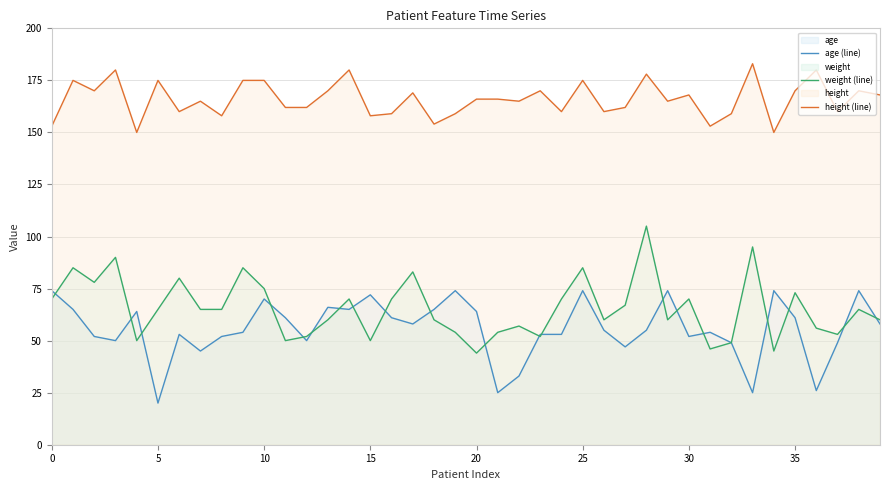

Read the age (line) value at 17, to the nearest 10.

60